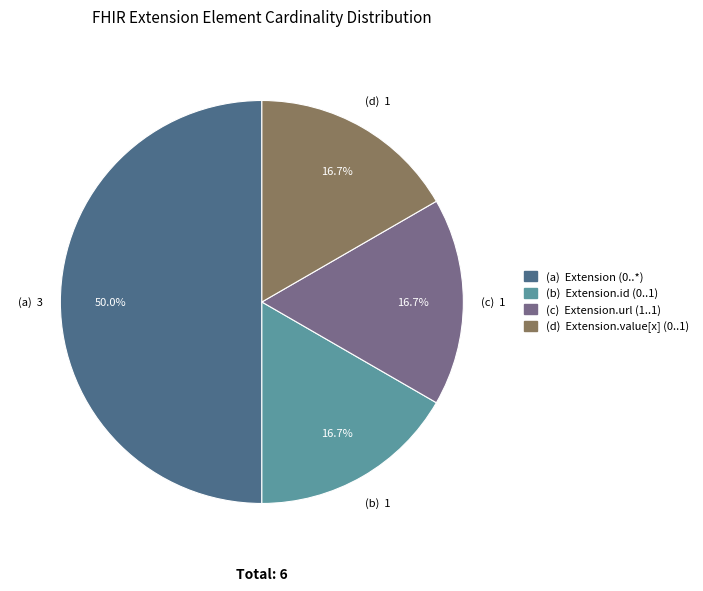

Count the number of slices in the pie.

4